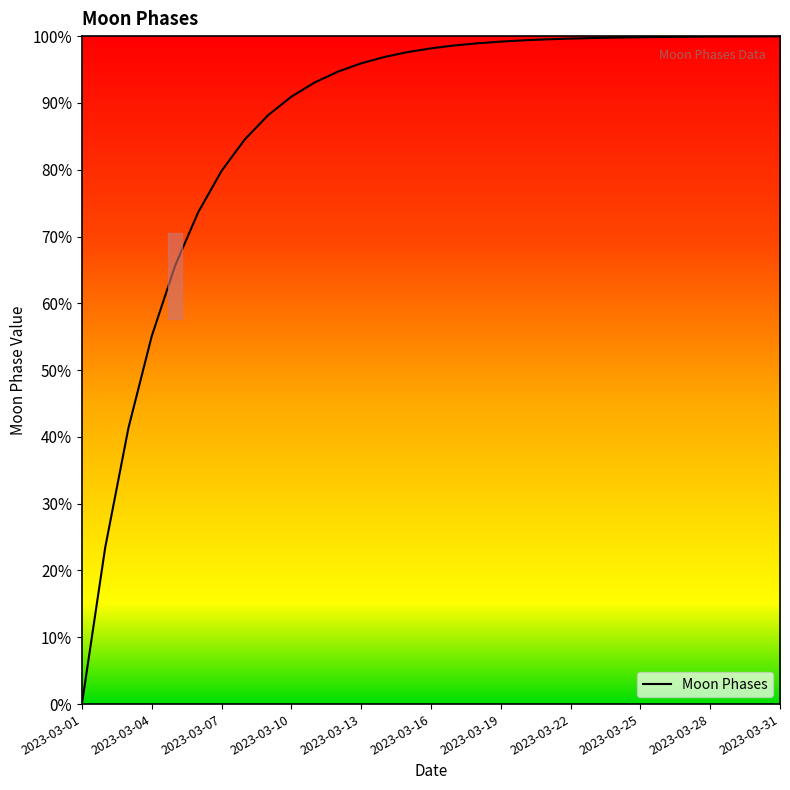

True or false: there are more than 2 points higher than both neighbors.

False